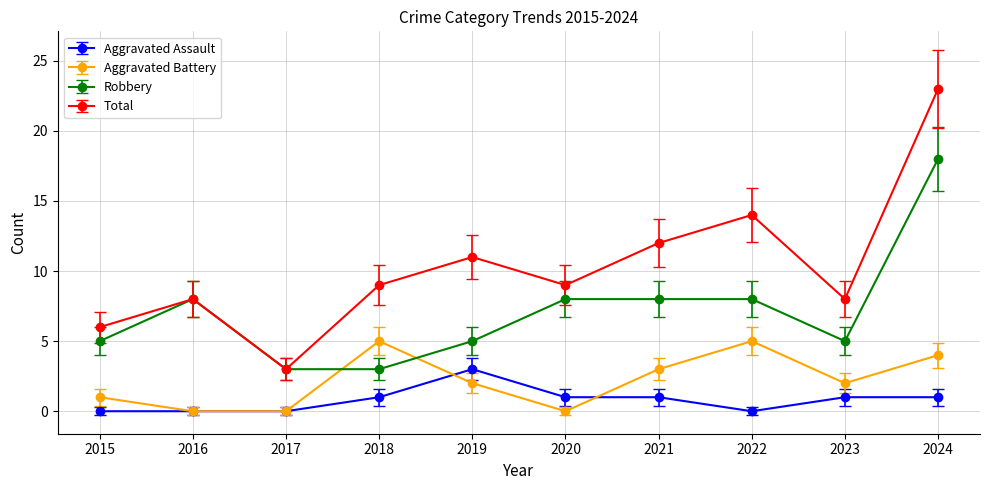

At which category does Aggravated Battery reach its first local peak?

2018